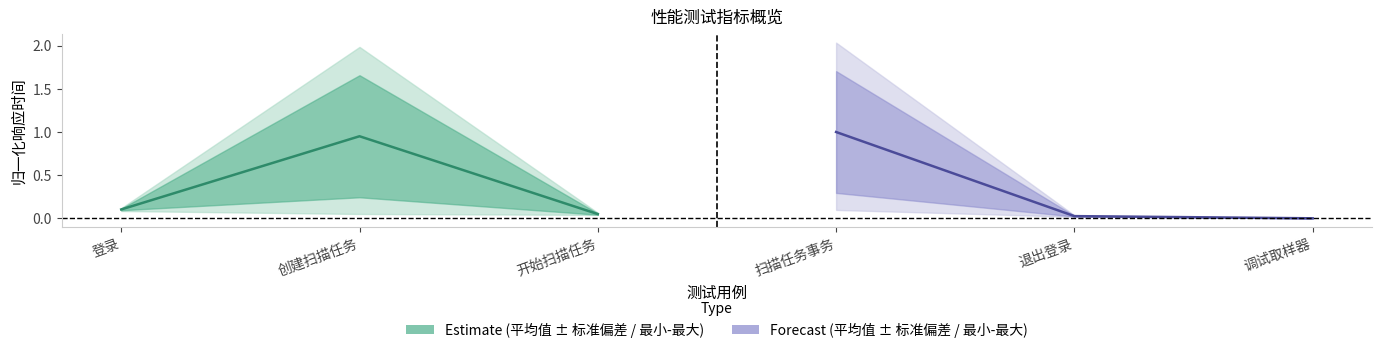

Between 创建扫描任务 and 登录, which is larger?

创建扫描任务